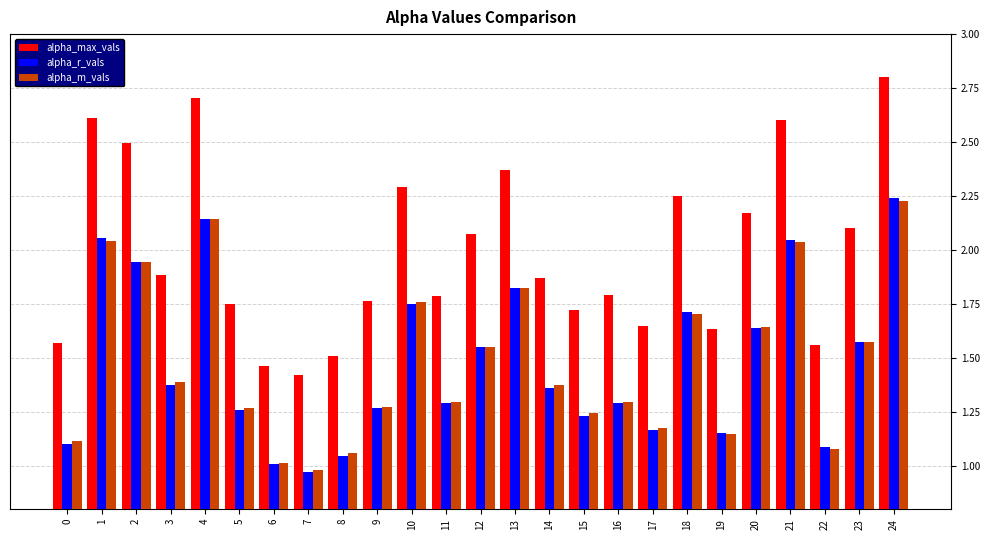

Is it true that alpha_max_vals equals 3.1 at 10?

False